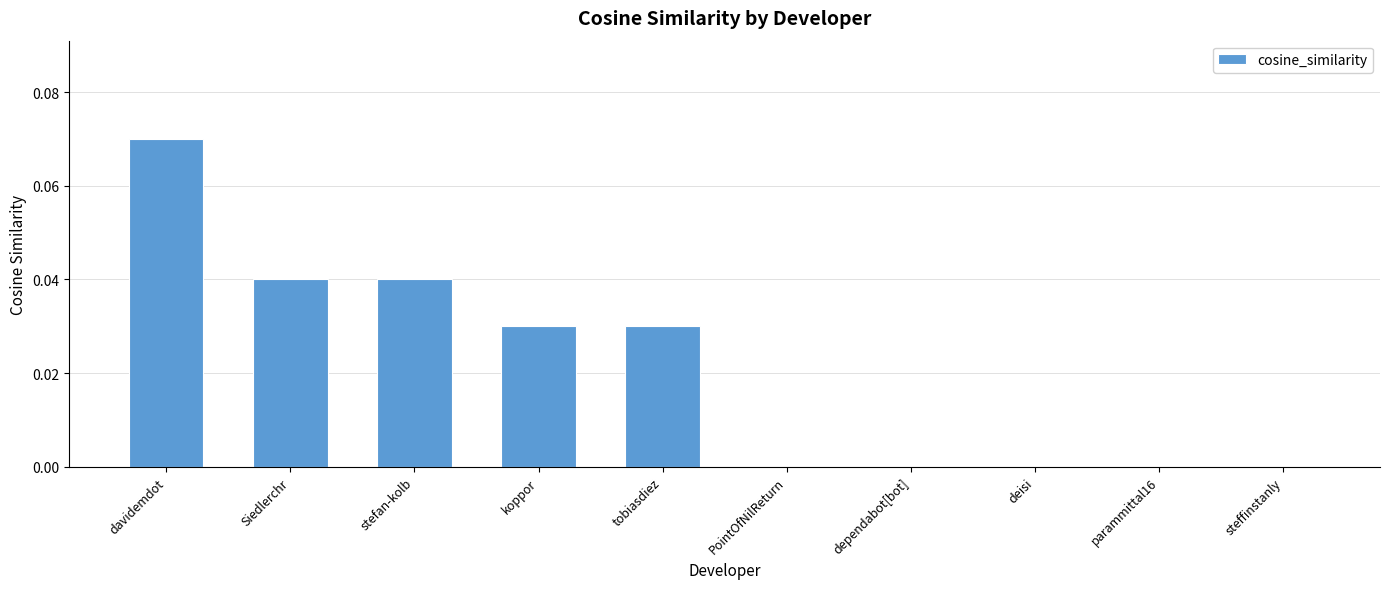

The value at davidemdot is 0.0. True or false?

False